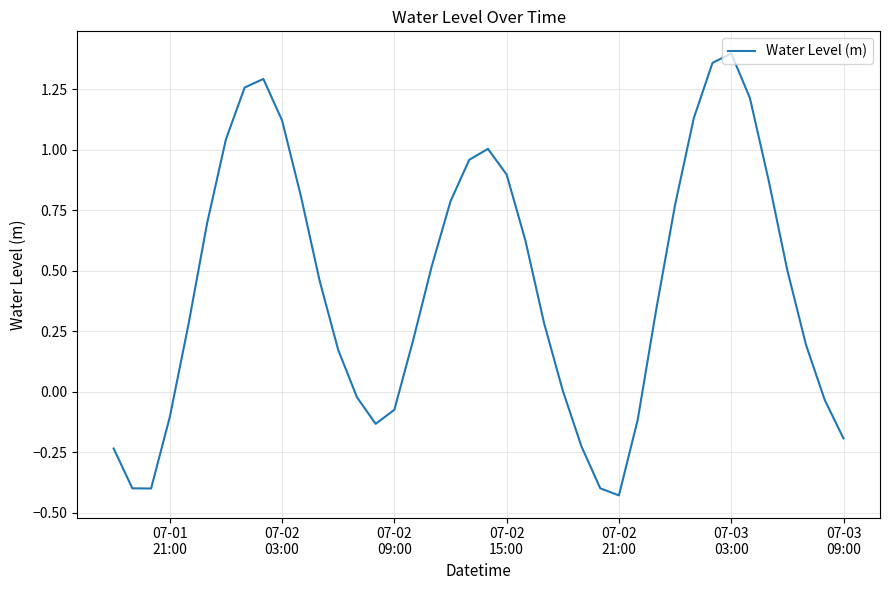

What is the difference between the maximum and minimum values?

1.8